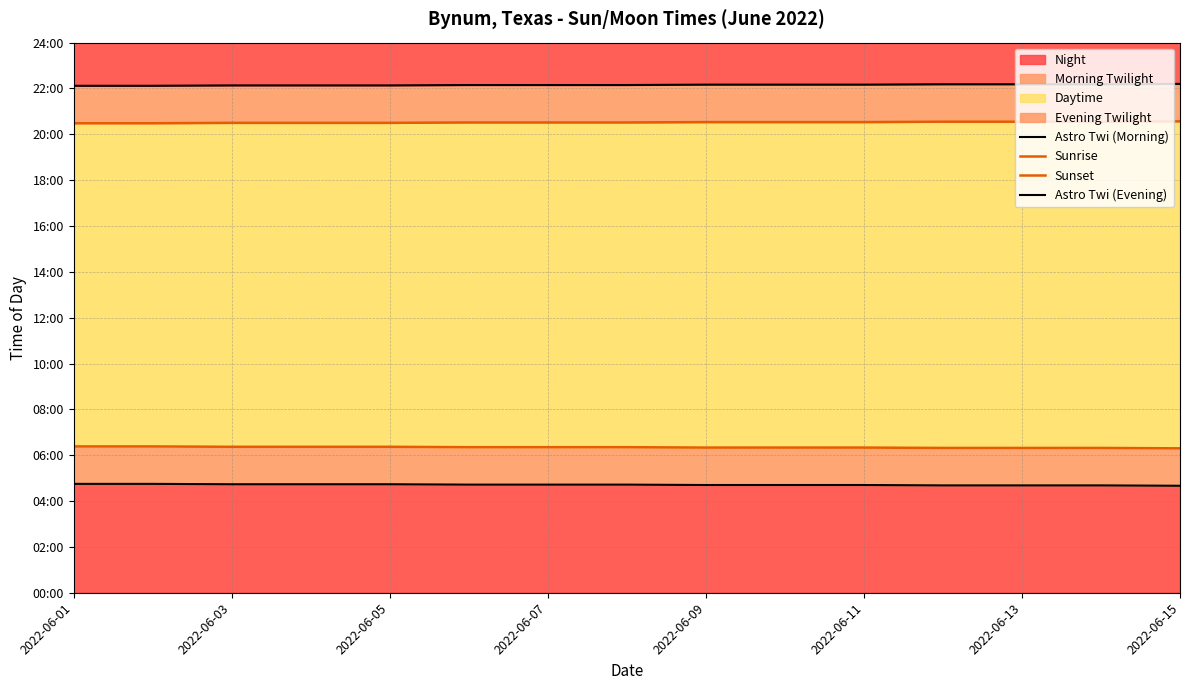

At how many categories does at least one series exceed 20?

15